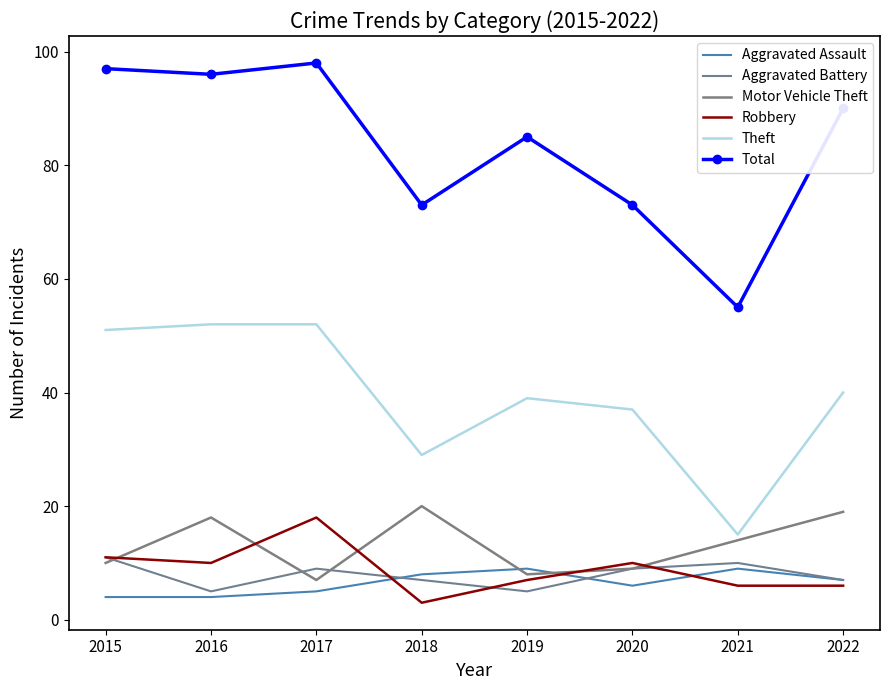

True or false: Aggravated Assault has more than 0 points higher than both neighbors.

True